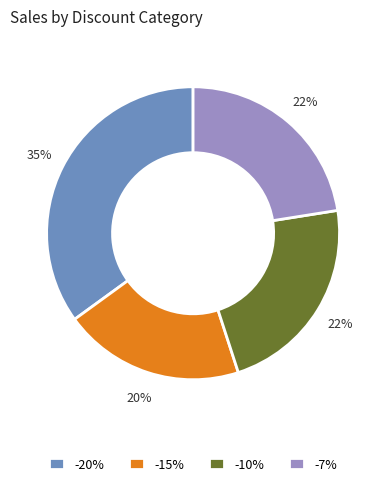

What is the smallest slice in the pie chart?

-15%